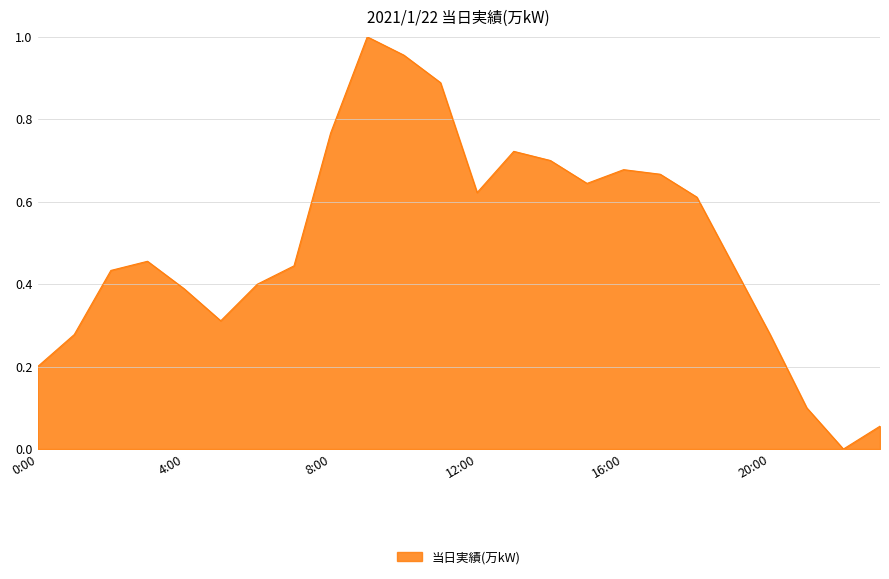

What is the value of the 2nd point from the left?

0.3